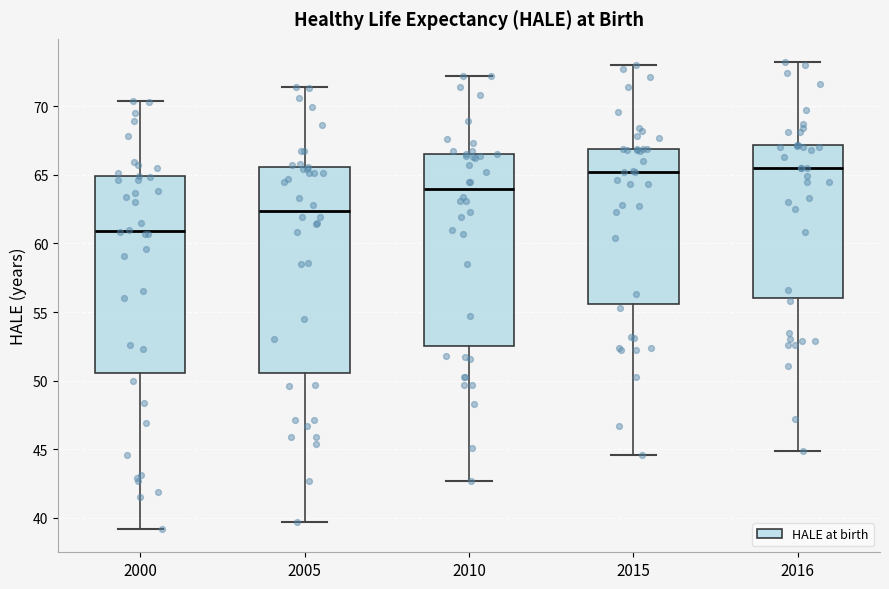

Reading left to right, read every box against the y-axis: the position of its median line, the range the box covers, and the ends of its whiskers. The values are not printed on the chart, so give them approximately, as read against the axis.

2000: median 61.0, box 50.5 to 65.0, whiskers 39.0 to 70.5
2005: median 62.5, box 50.5 to 65.5, whiskers 39.5 to 71.5
2010: median 64.0, box 52.5 to 66.5, whiskers 42.5 to 72.0
2015: median 65.0, box 55.5 to 67.0, whiskers 44.5 to 73.0
2016: median 65.5, box 56.0 to 67.0, whiskers 45.0 to 73.0